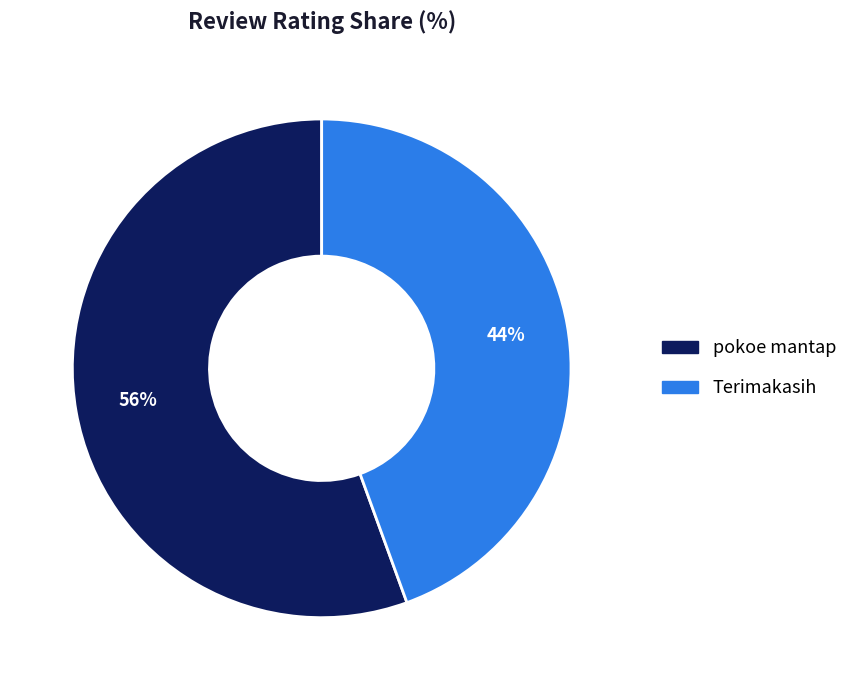

Is there any slice that represents more than half of the pie?

Yes